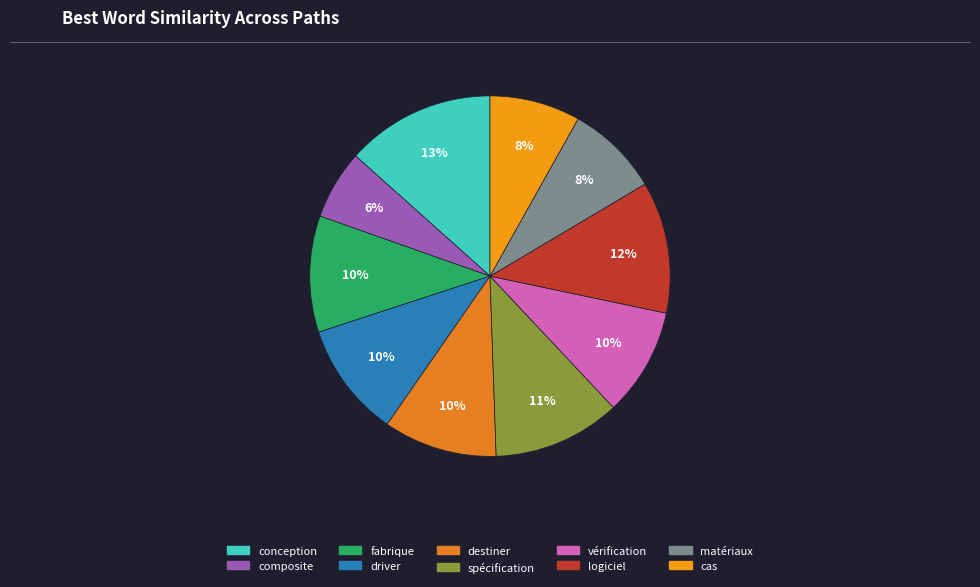

How many segments does this pie chart have?

10